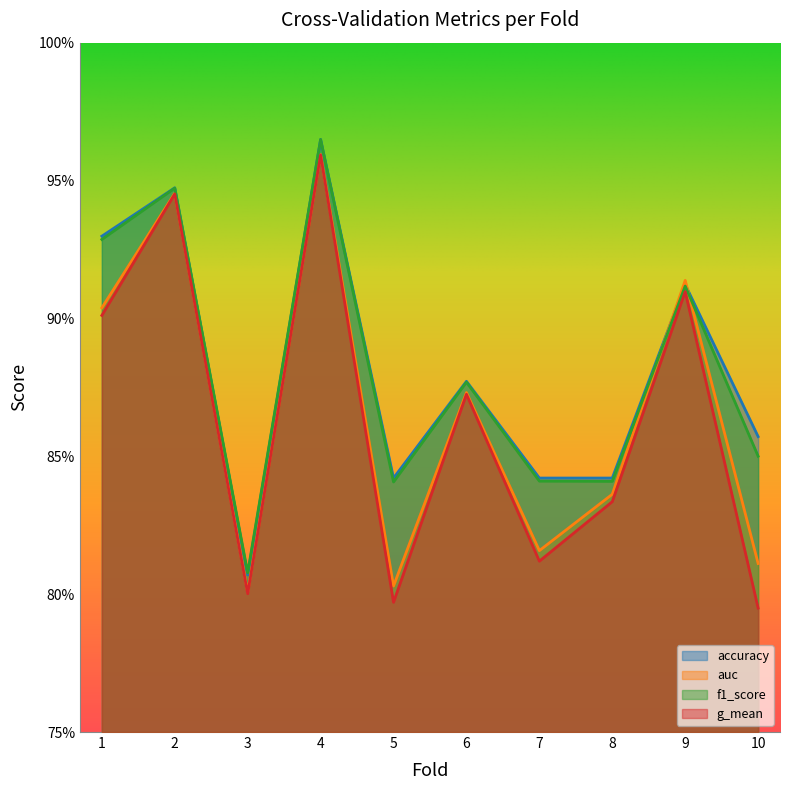

Which series has the widest spread of values?

g_mean